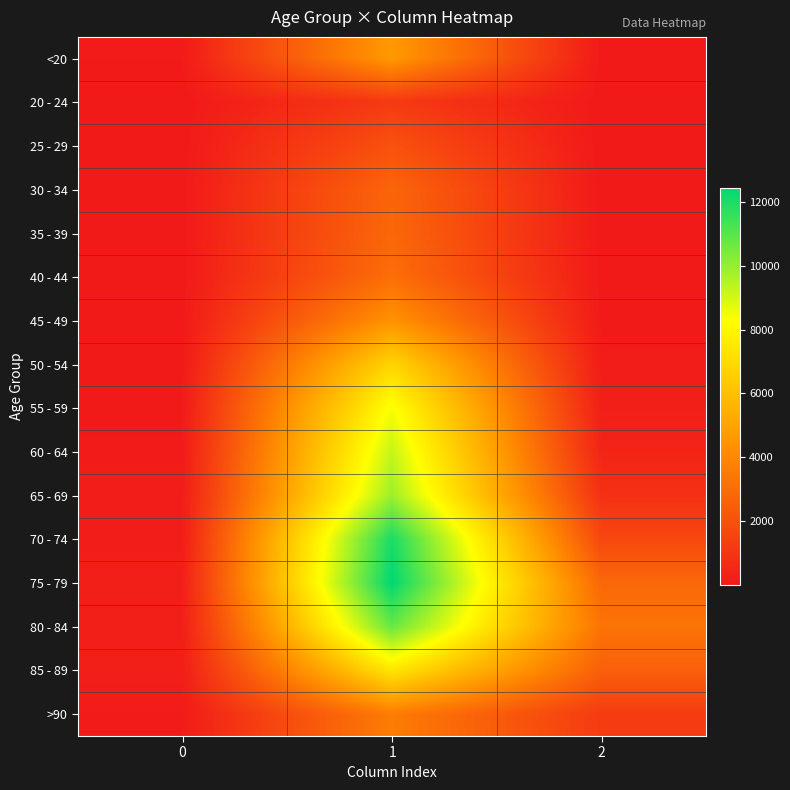

Reading right to left, what are all the values shown in this chart?

<20: 2=18	1=4641	0=77
20 - 24: 2=4	1=1191	0=5
25 - 29: 2=3	1=2038	0=14
30 - 34: 2=17	1=2765	0=27
35 - 39: 2=18	1=2814	0=17
40 - 44: 2=24	1=3078	0=20
45 - 49: 2=47	1=4396	0=23
50 - 54: 2=126	1=6803	0=39
55 - 59: 2=227	1=8400	0=59
60 - 64: 2=426	1=9236	0=84
65 - 69: 2=850	1=9883	0=137
70 - 74: 2=1690	1=12018	0=153
75 - 79: 2=2848	1=12434	0=220
80 - 84: 2=3273	1=10764	0=209
85 - 89: 2=2548	1=7417	0=206
>90: 2=1224	1=3604	0=93